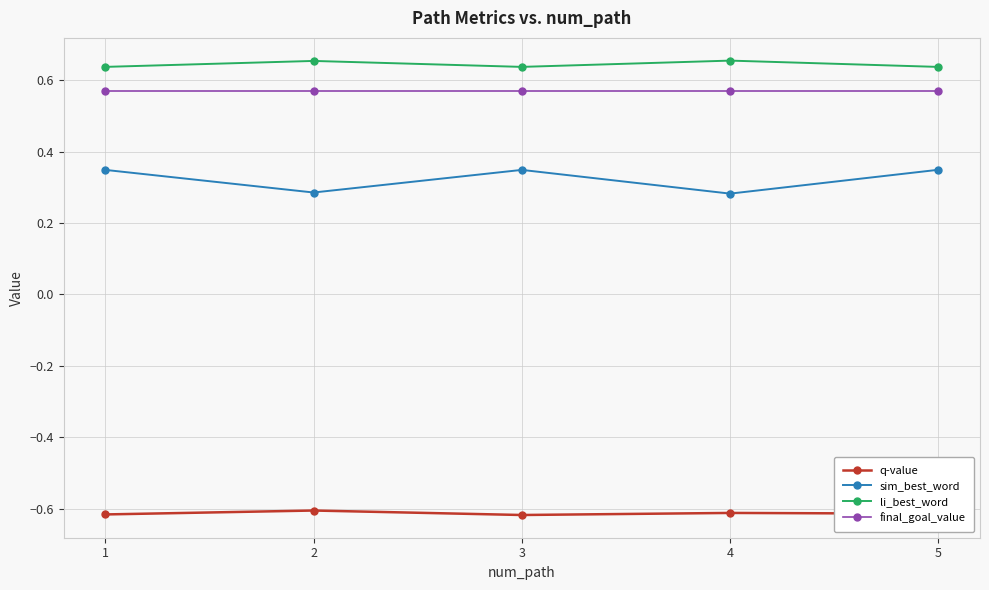

What are all the series names shown in the legend?

q-value, sim_best_word, li_best_word, final_goal_value